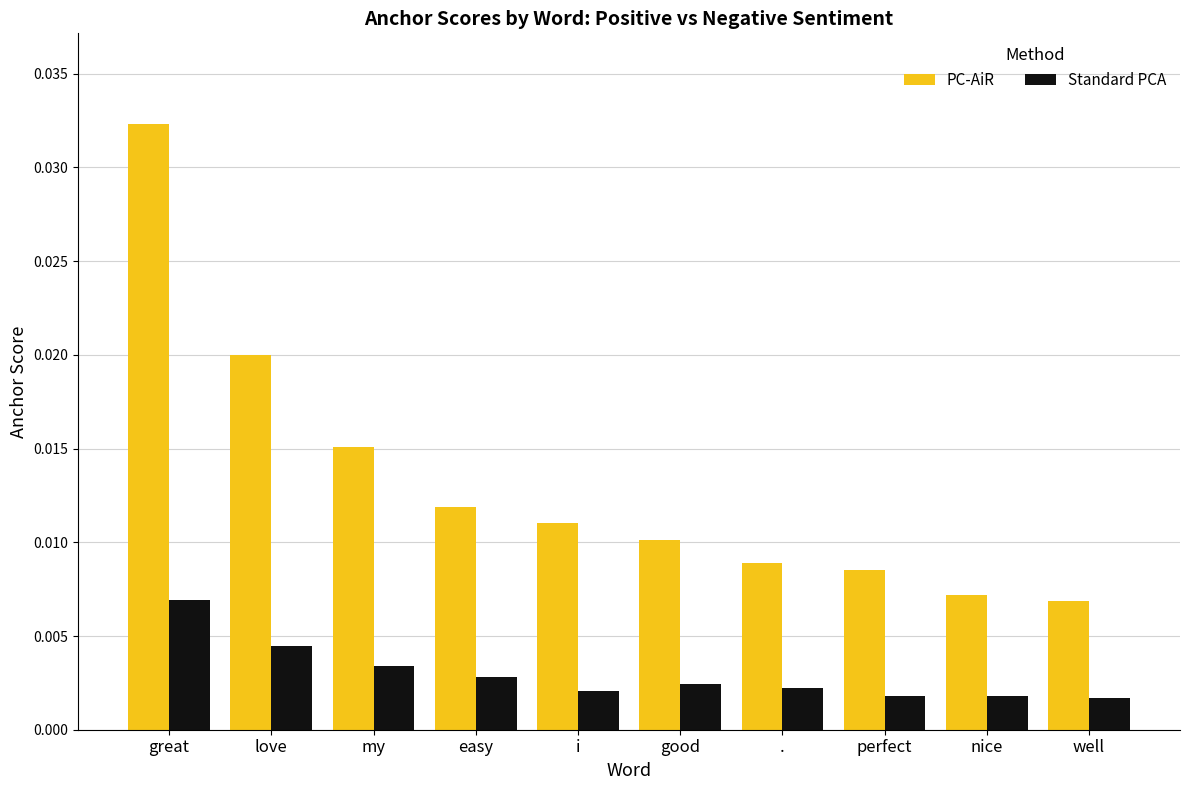

Count the number of data series in this chart.

2